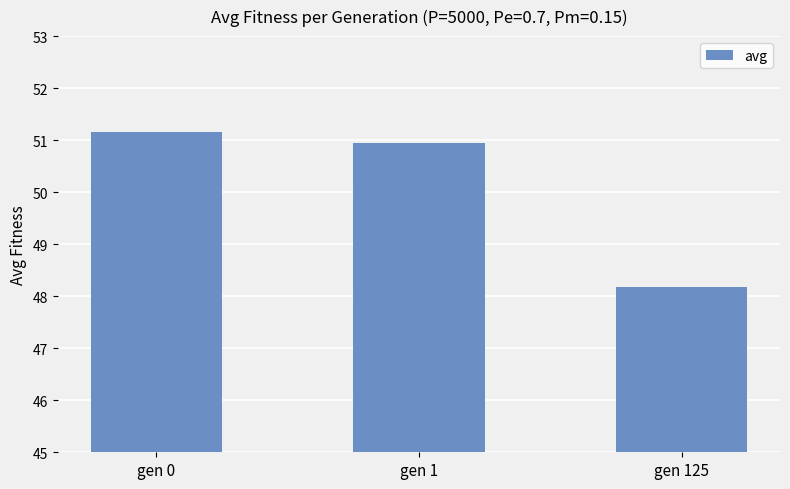

Reading right to left, transcribe all the data shown in this chart.

gen 125=48.2	gen 1=50.9	gen 0=51.2